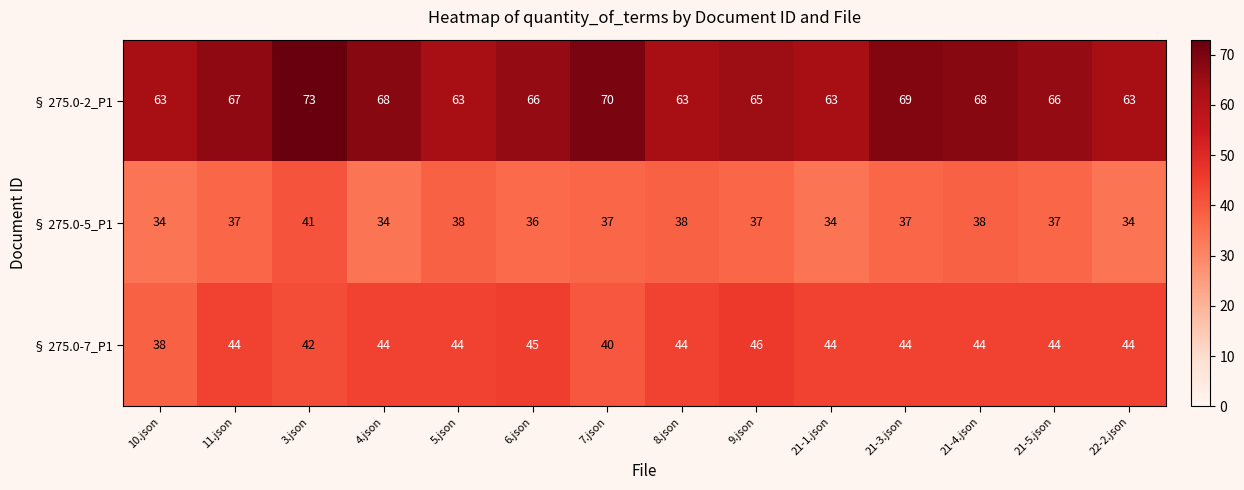

True or false: § 275.0-5_P1 has a value of 38 at 5.json.

True